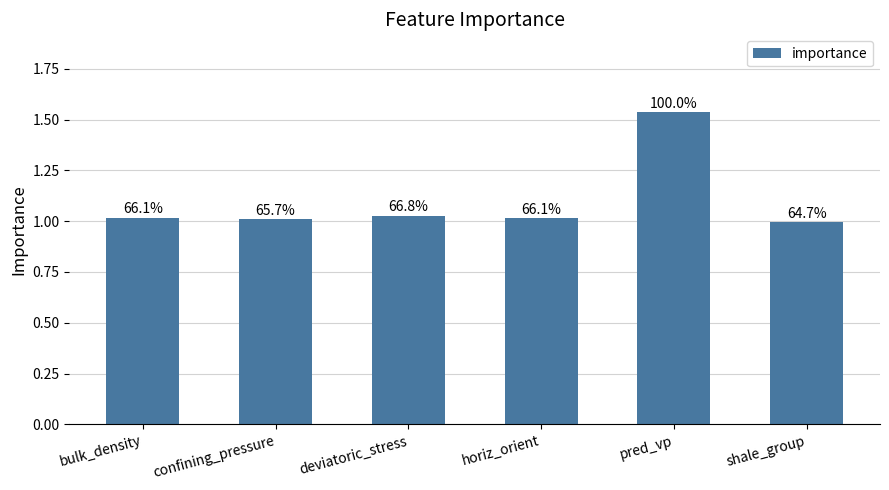

How many bars are there in total?

6